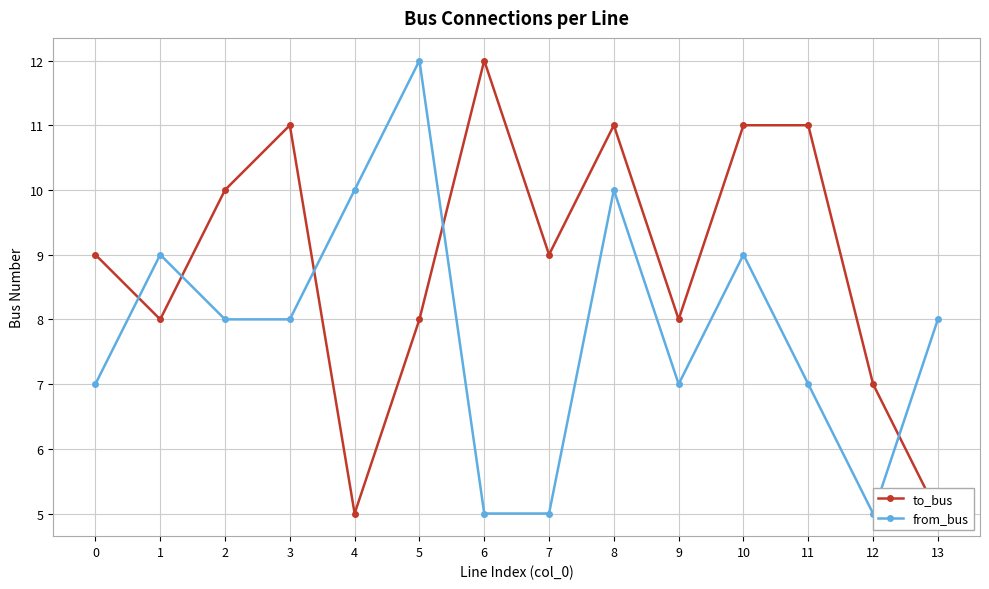

How many values in the from_bus series exceed 8?

5